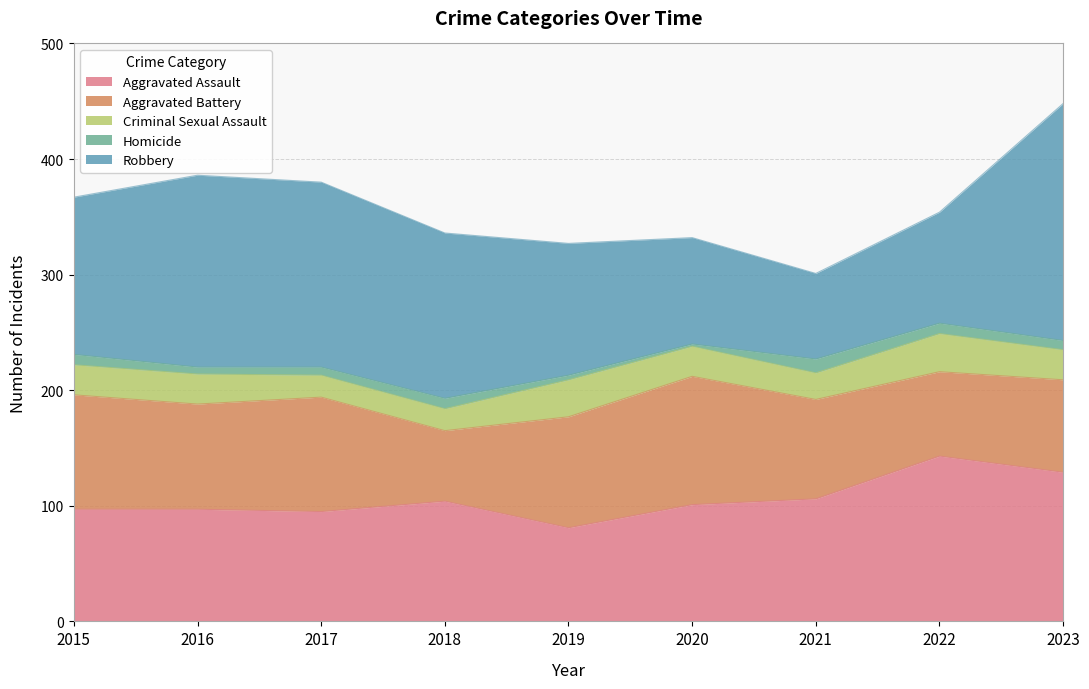

What is the value of the Robbery point at the 2nd from the left?

166